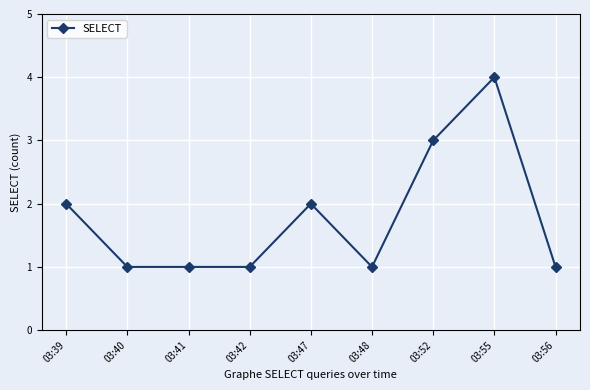

What is the value of the 7th point from the left?

3